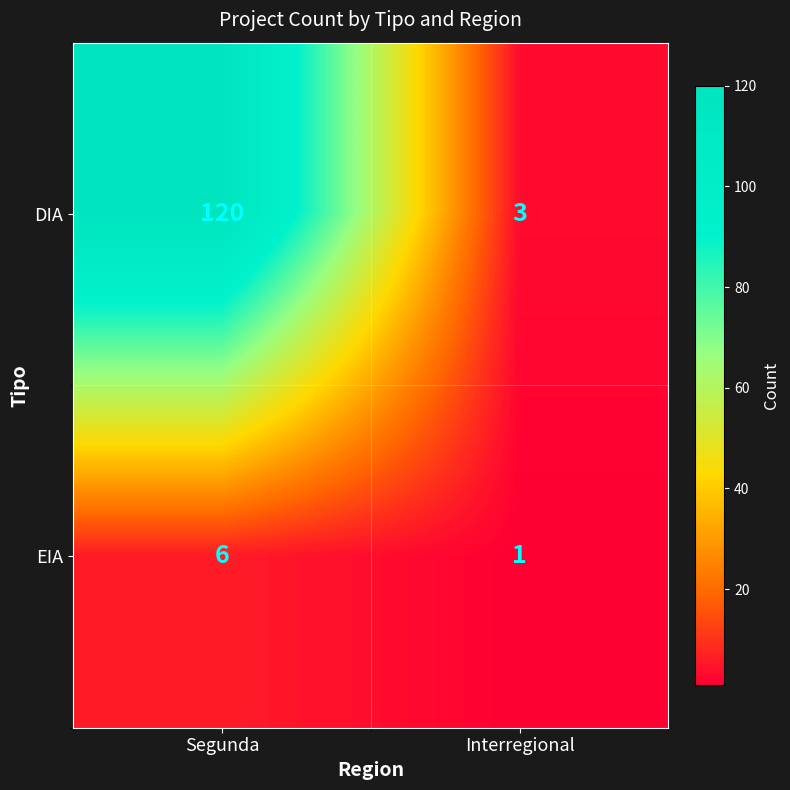

What is the maximum value shown in the chart?

120